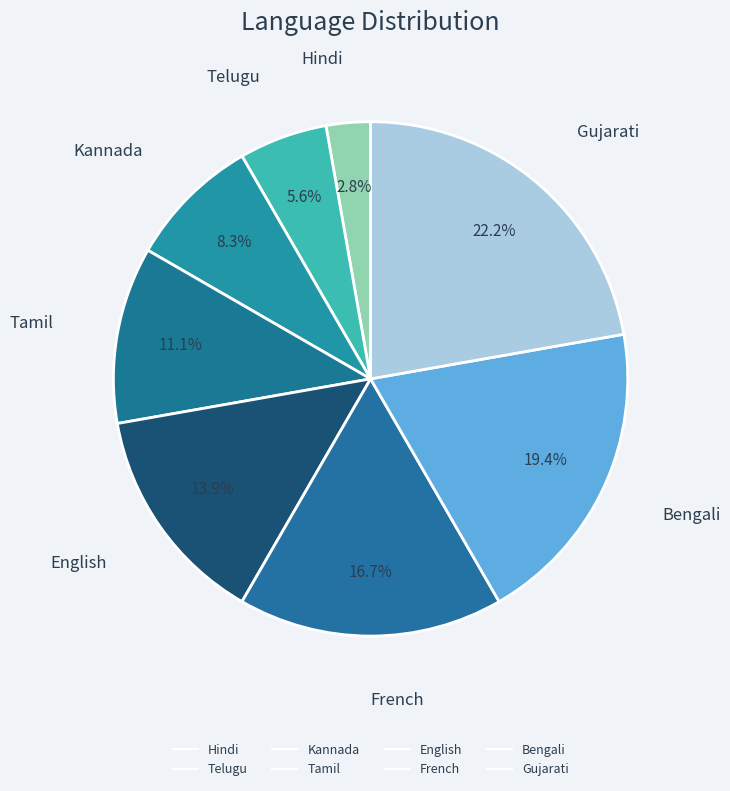

What percentage is the Hindi slice, to the nearest percent?

3%